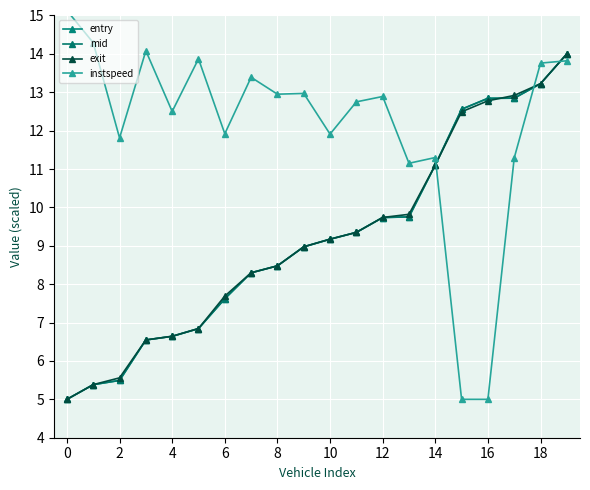

Is the value of mid at 16 greater than the value of entry at 0?

Yes